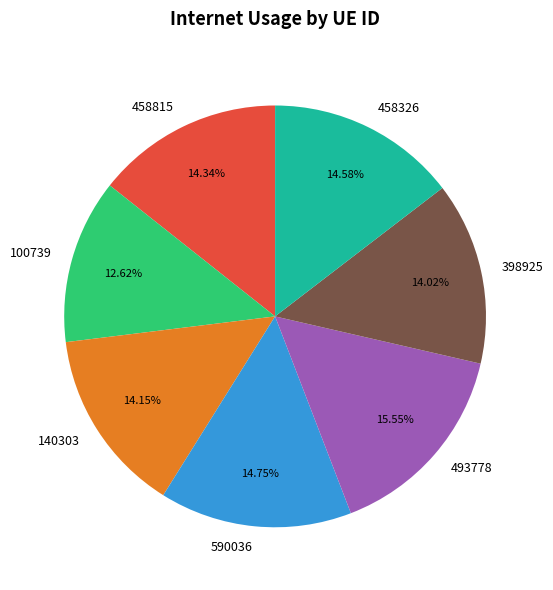

Is the sum of 458815 and 140303 greater than half?

No